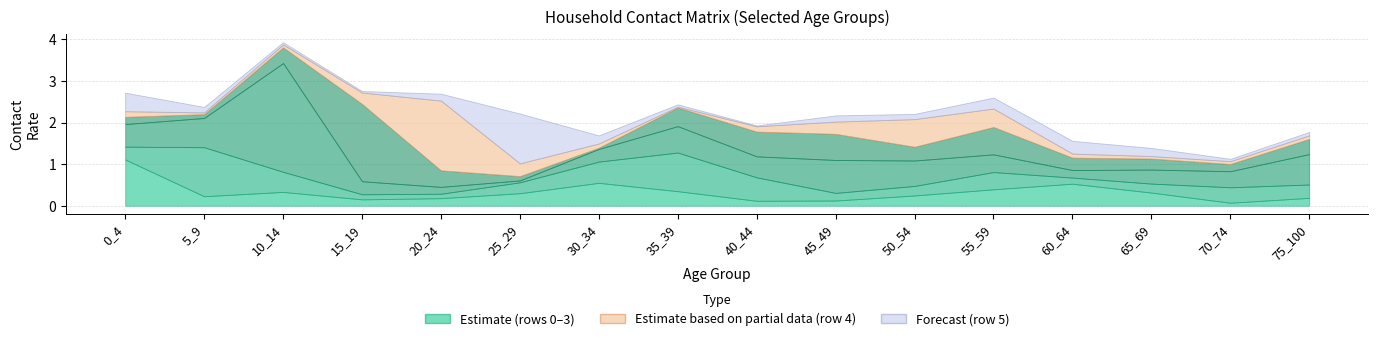

Is the value of row_0 at 65_69 greater than the value of row_2 at 75_100?

No